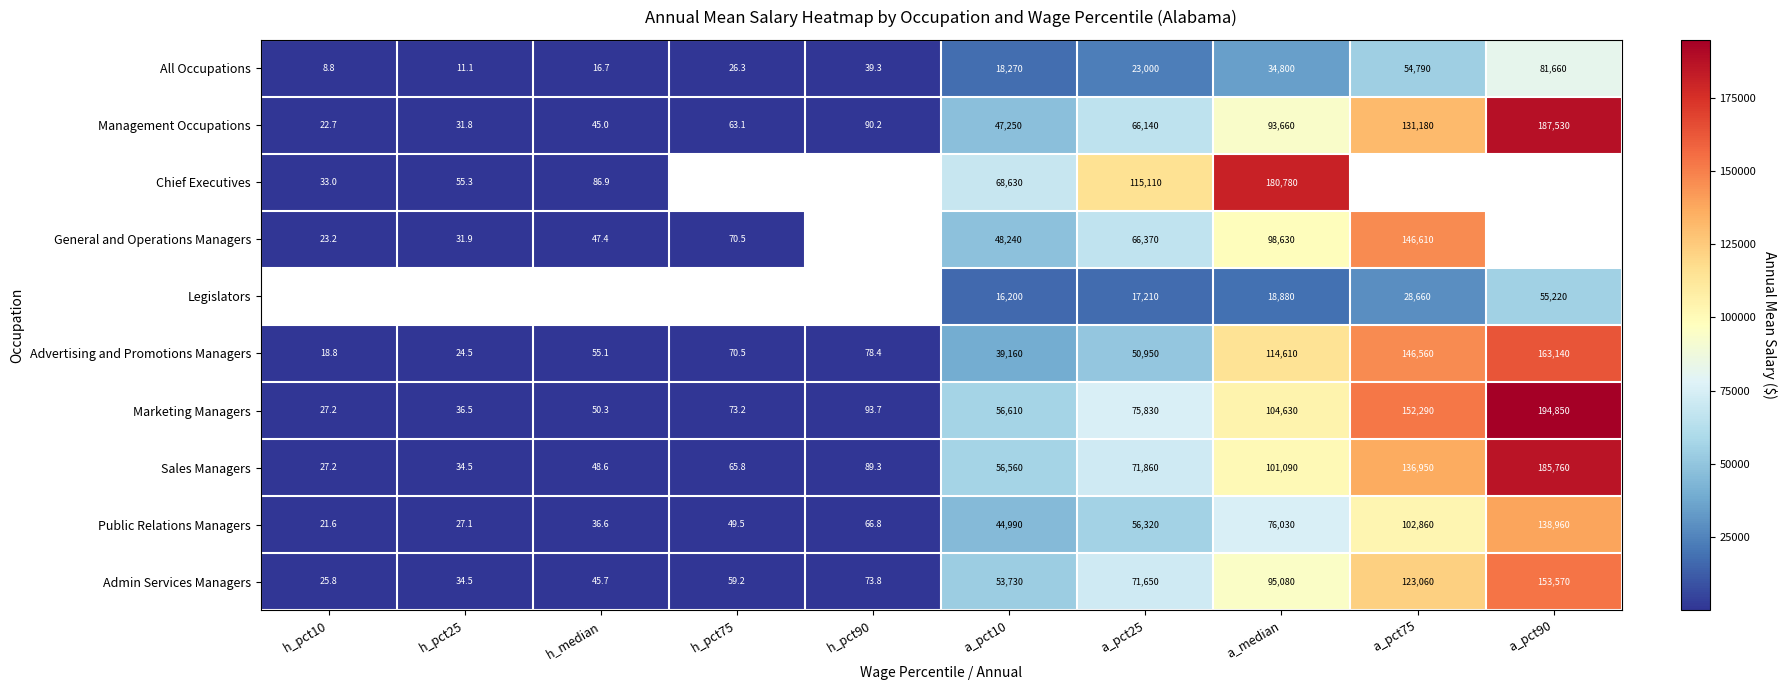

The value of Advertising and Promotions Managers at a_pct75 is 74692.0. True or false?

False